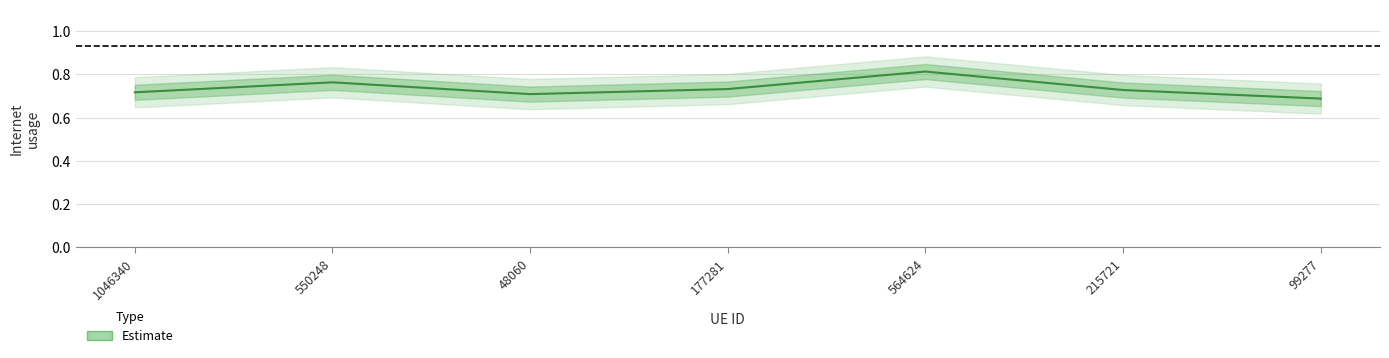

List the labels in order of value, largest first.

564624, 550248, 177281, 215721, 1046340, 48060, 99277